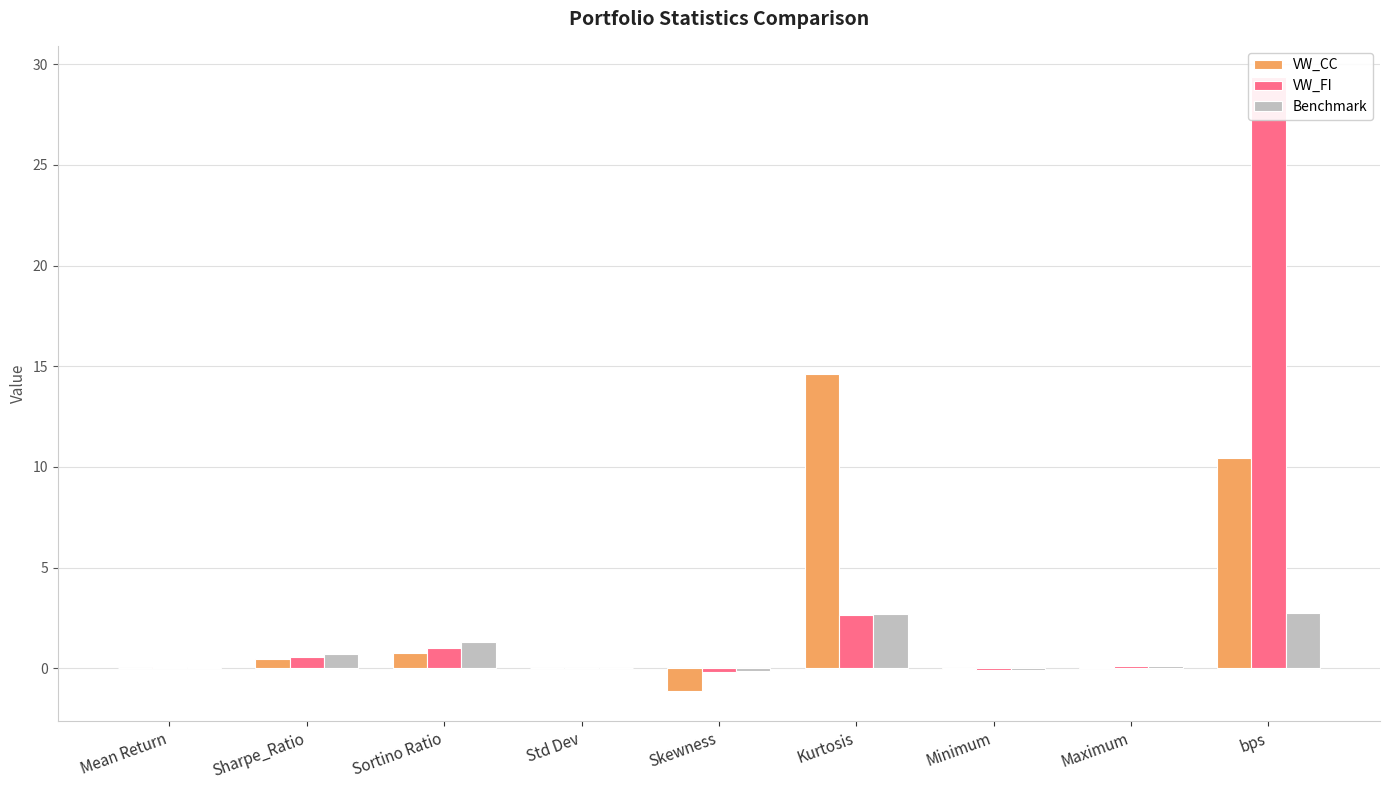

Rank the series at Skewness from highest to lowest value.

Benchmark, VW_FI, VW_CC